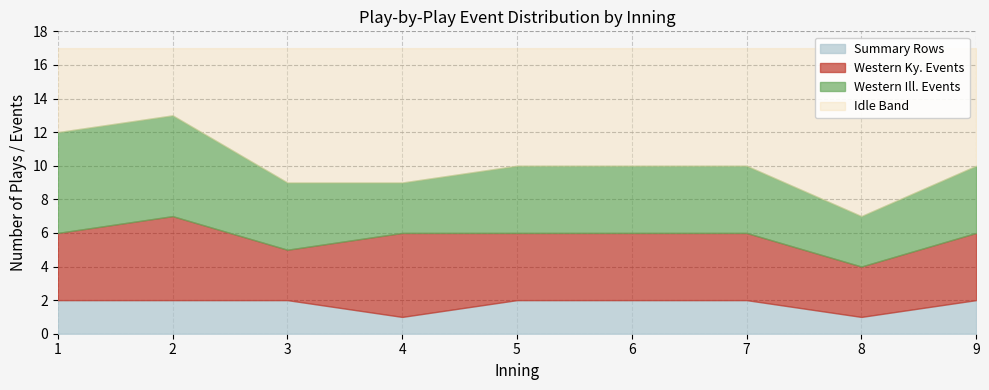

Which series has the widest spread of values?

Western Ill. Events